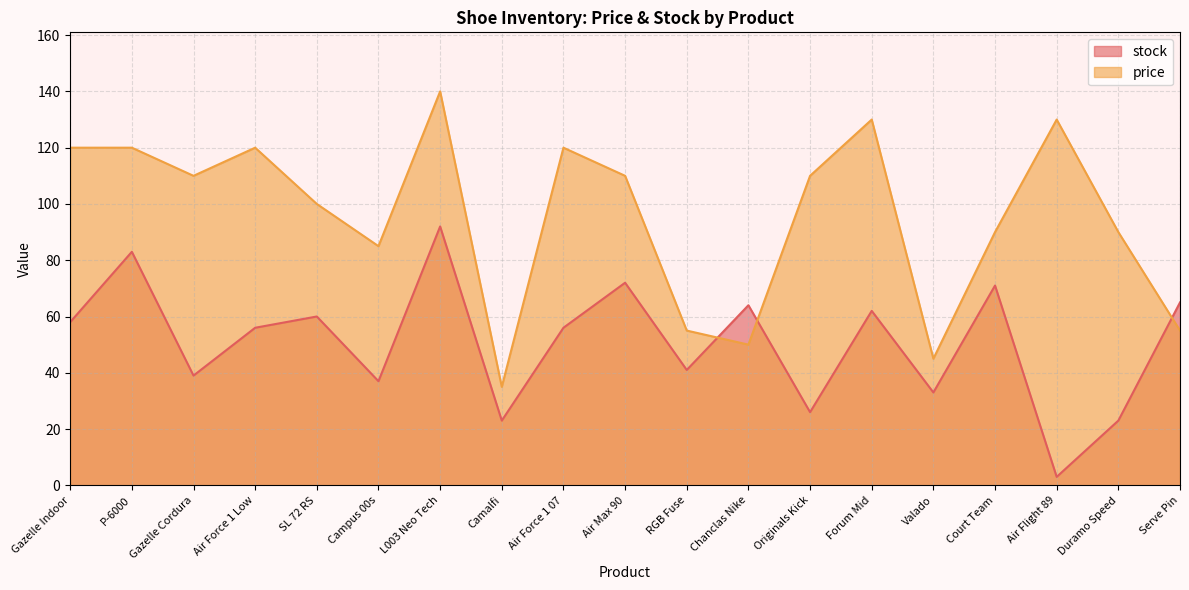

Count the number of data series in this chart.

2